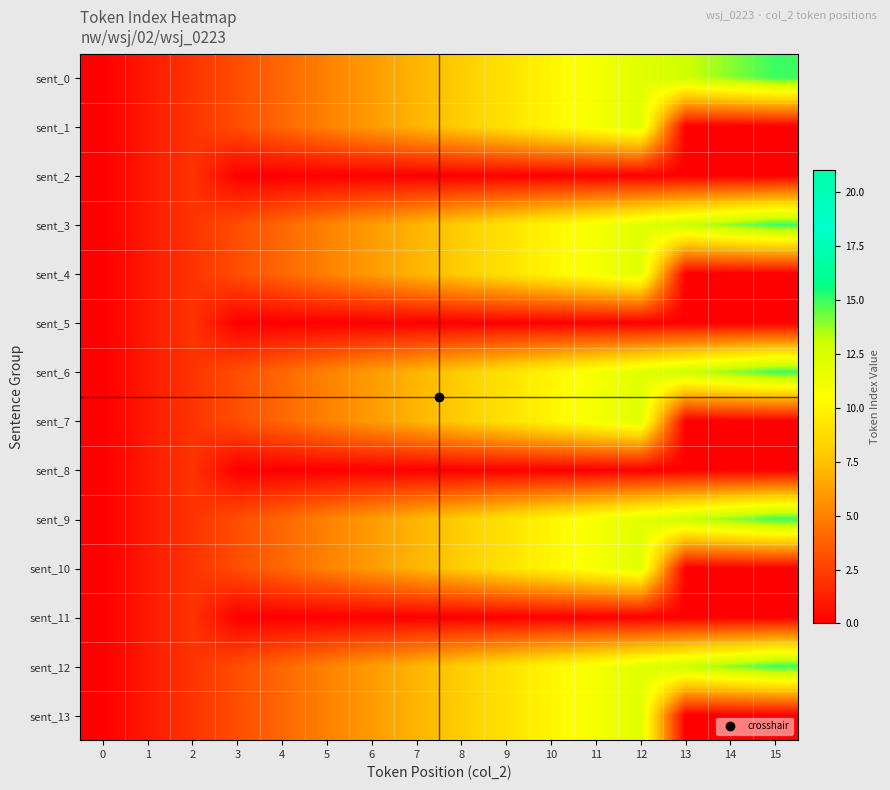

Reading left to right, transcribe all the data shown in this chart.

sent_0: 0=0	1=1	2=2	3=3	4=4	5=5	6=6	7=7	8=8	9=9	10=10	11=11	12=12	13=13	14=14	15=15
sent_1: 0=0	1=1	2=2	3=3	4=4	5=5	6=6	7=7	8=8	9=9	10=10	11=11	12=12	13=0	14=0	15=0
sent_2: 0=0	1=1	2=2	3=0	4=0	5=0	6=0	7=0	8=0	9=0	10=0	11=0	12=0	13=0	14=0	15=0
sent_3: 0=0	1=1	2=2	3=3	4=4	5=5	6=6	7=7	8=8	9=9	10=10	11=11	12=12	13=13	14=14	15=15
sent_4: 0=0	1=1	2=2	3=3	4=4	5=5	6=6	7=7	8=8	9=9	10=10	11=11	12=12	13=0	14=0	15=0
sent_5: 0=0	1=1	2=2	3=0	4=0	5=0	6=0	7=0	8=0	9=0	10=0	11=0	12=0	13=0	14=0	15=0
sent_6: 0=0	1=1	2=2	3=3	4=4	5=5	6=6	7=7	8=8	9=9	10=10	11=11	12=12	13=13	14=14	15=15
sent_7: 0=0	1=1	2=2	3=3	4=4	5=5	6=6	7=7	8=8	9=9	10=10	11=11	12=12	13=0	14=0	15=0
sent_8: 0=0	1=1	2=2	3=0	4=0	5=0	6=0	7=0	8=0	9=0	10=0	11=0	12=0	13=0	14=0	15=0
sent_9: 0=0	1=1	2=2	3=3	4=4	5=5	6=6	7=7	8=8	9=9	10=10	11=11	12=12	13=13	14=14	15=15
sent_10: 0=0	1=1	2=2	3=3	4=4	5=5	6=6	7=7	8=8	9=9	10=10	11=11	12=12	13=0	14=0	15=0
sent_11: 0=0	1=1	2=2	3=0	4=0	5=0	6=0	7=0	8=0	9=0	10=0	11=0	12=0	13=0	14=0	15=0
sent_12: 0=0	1=1	2=2	3=3	4=4	5=5	6=6	7=7	8=8	9=9	10=10	11=11	12=12	13=13	14=14	15=15
sent_13: 0=0	1=1	2=2	3=3	4=4	5=5	6=6	7=7	8=8	9=9	10=10	11=11	12=12	13=0	14=0	15=0